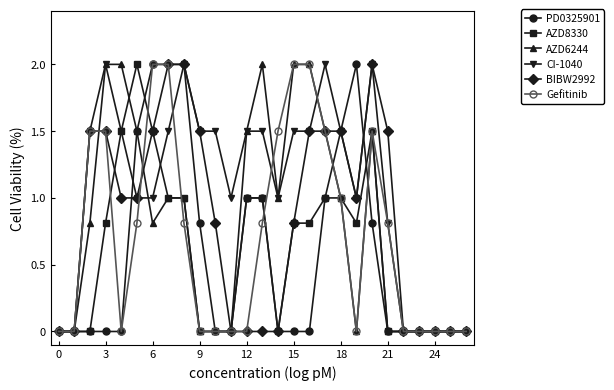

How many categories are shown in the chart?

27